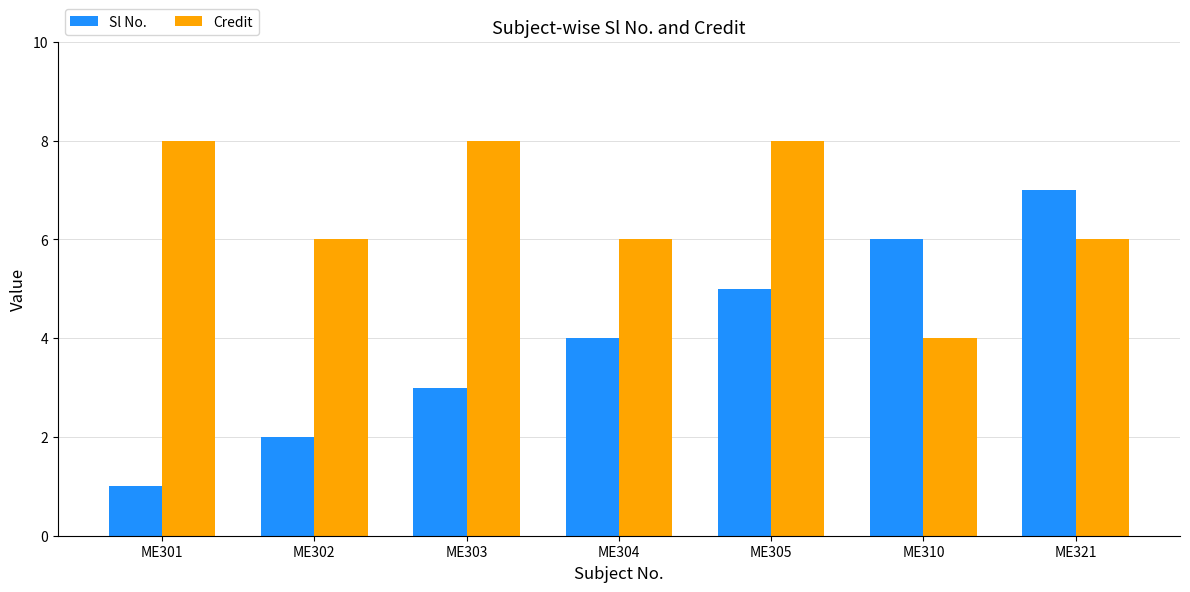

Which series has the largest range (max minus min)?

Sl No.